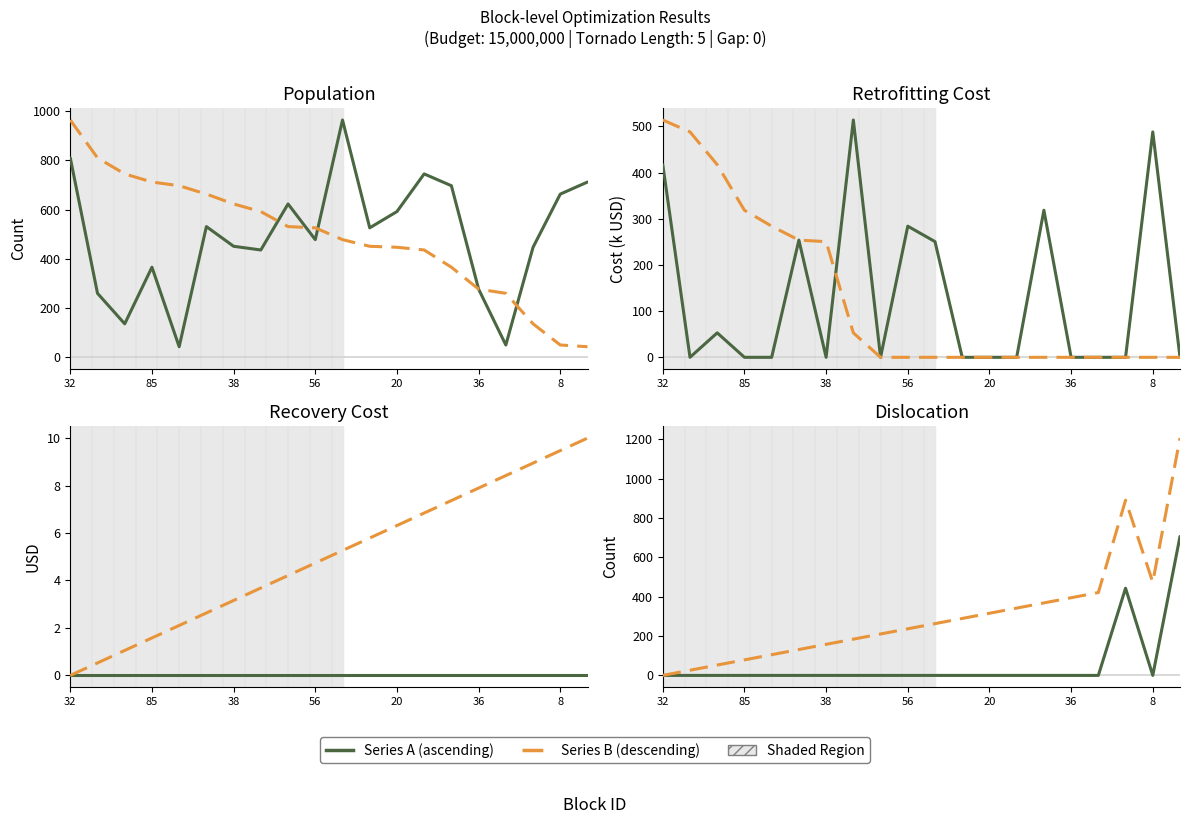

At 20, list the series in order from smallest to largest.

Series A, Series B